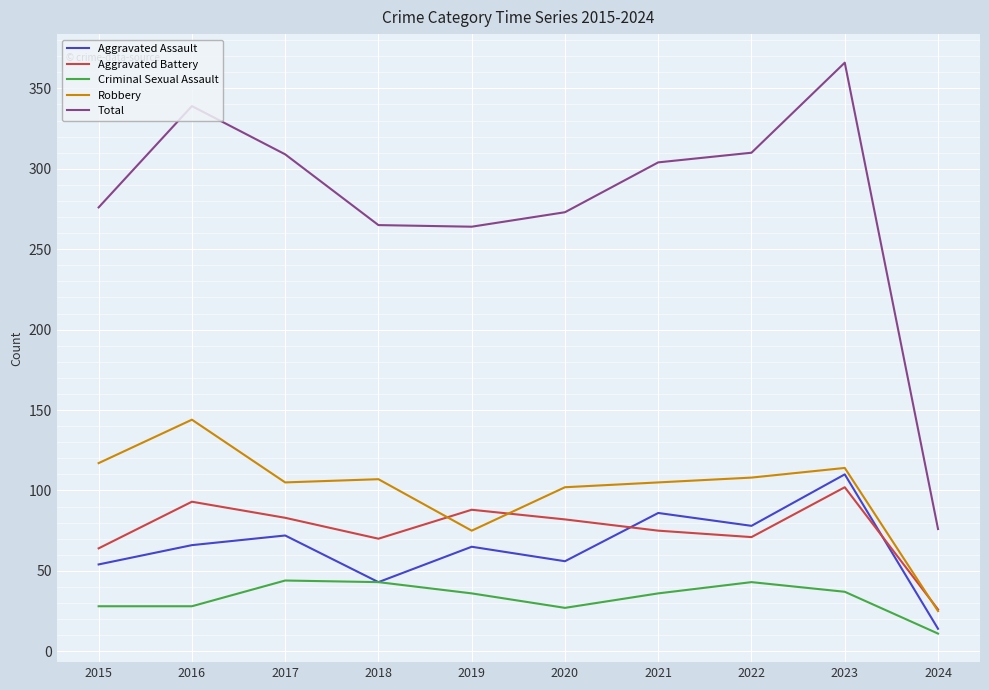

What is the smallest value displayed?

11